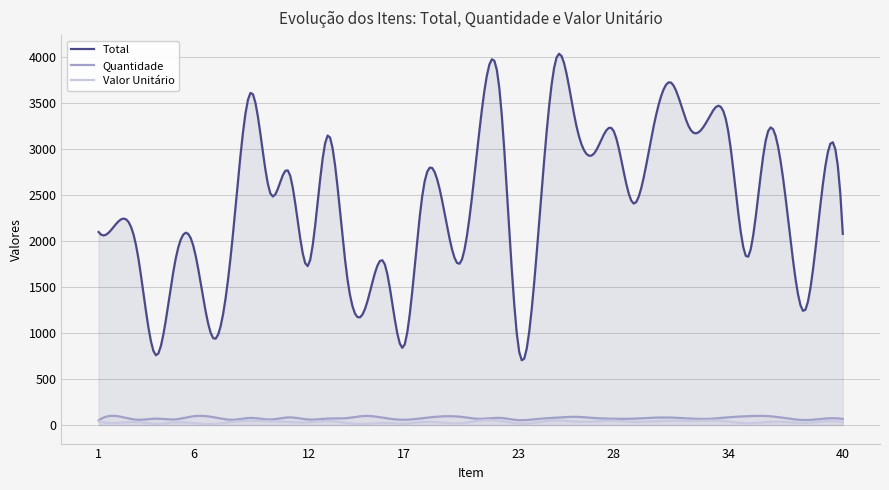

What is the maximum value shown in the chart?

4040.0